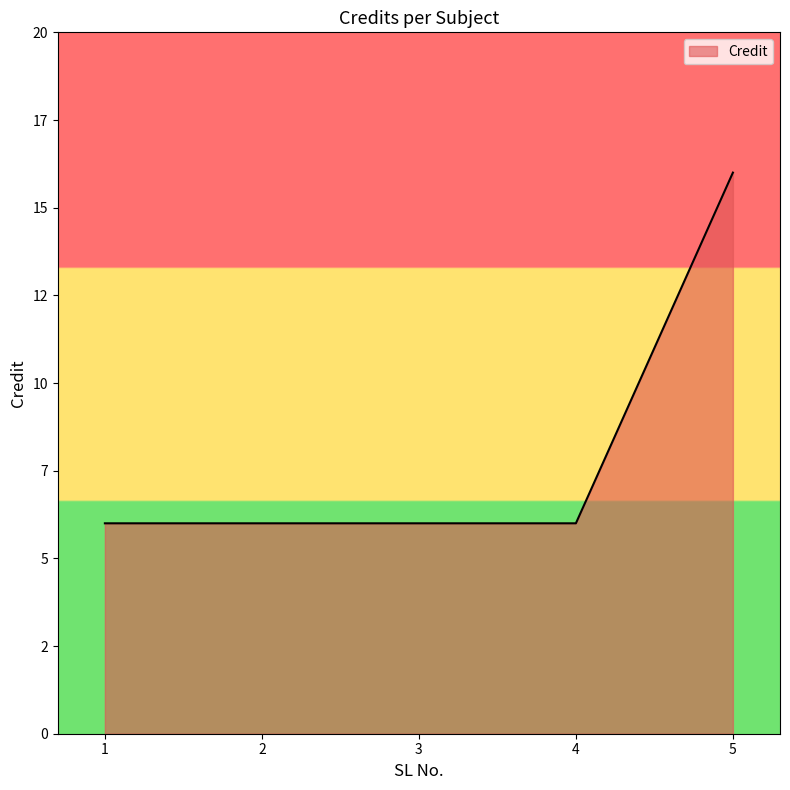

What is the value of the 2nd point from the left?

6